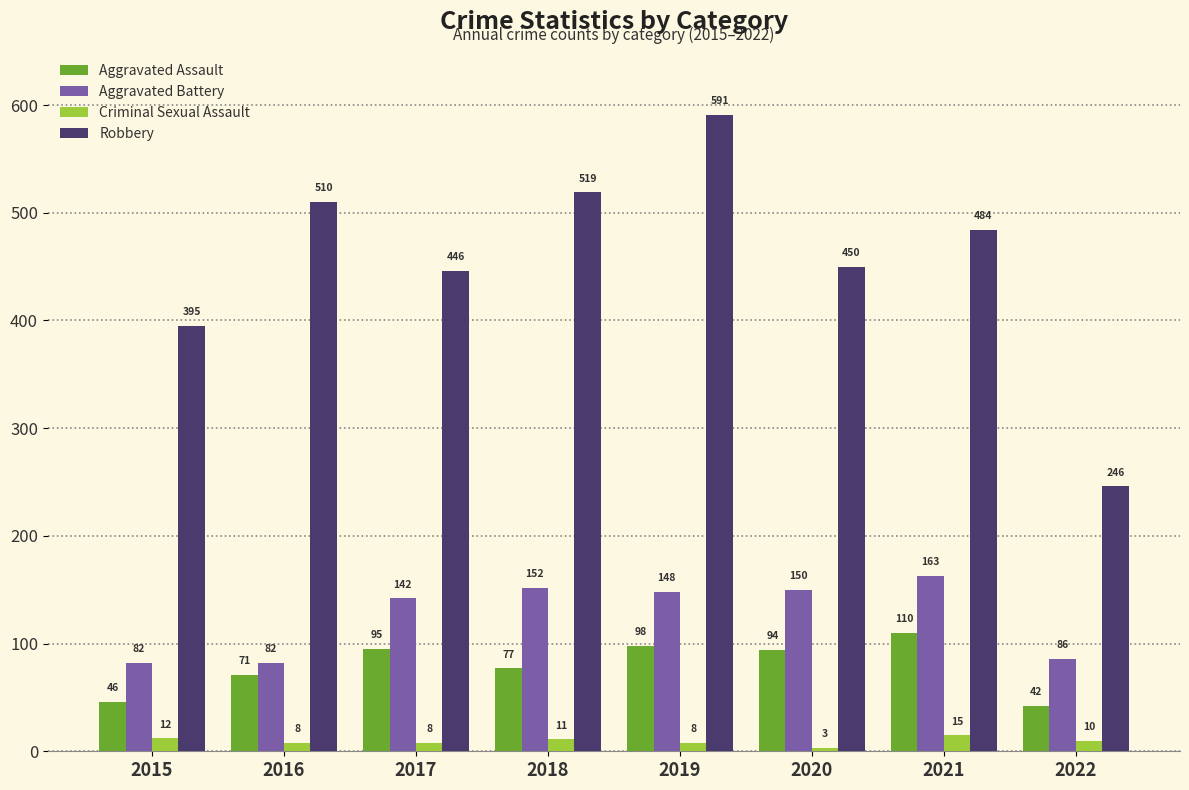

What is the smallest value displayed?

3